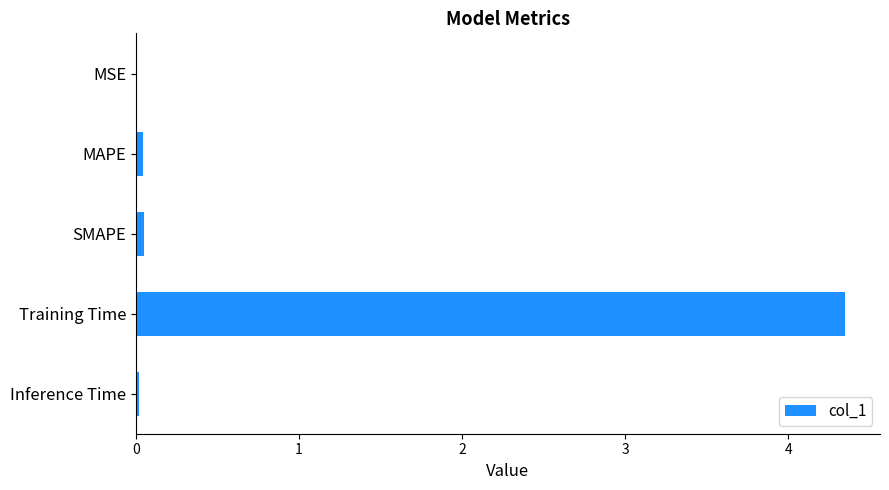

The value at MAPE is 0.0. True or false?

True